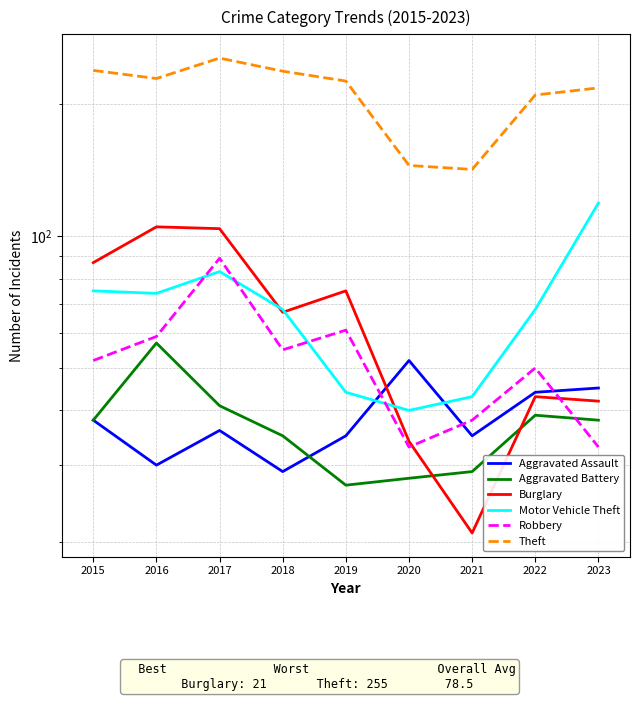

How many categories are shown in the chart?

9